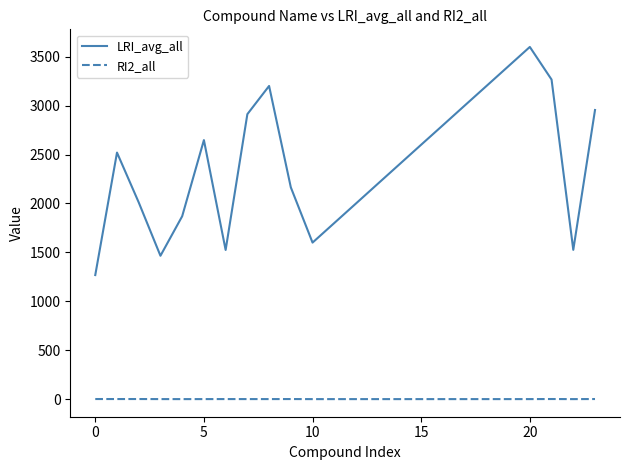

List the series in order of their peak value, highest first.

LRI_avg_all, RI2_all